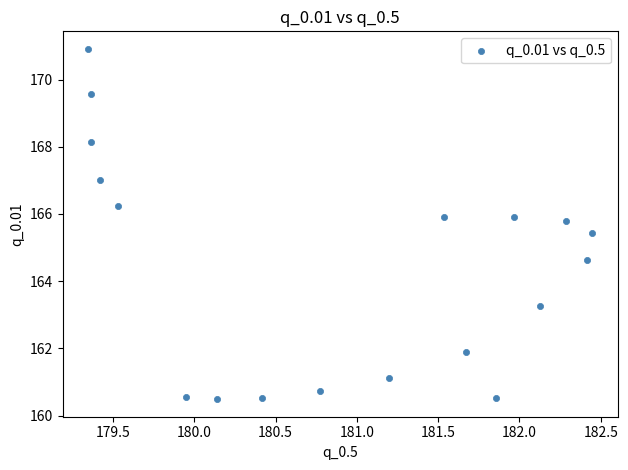

What is the range of X values (max minus min)?

3.1